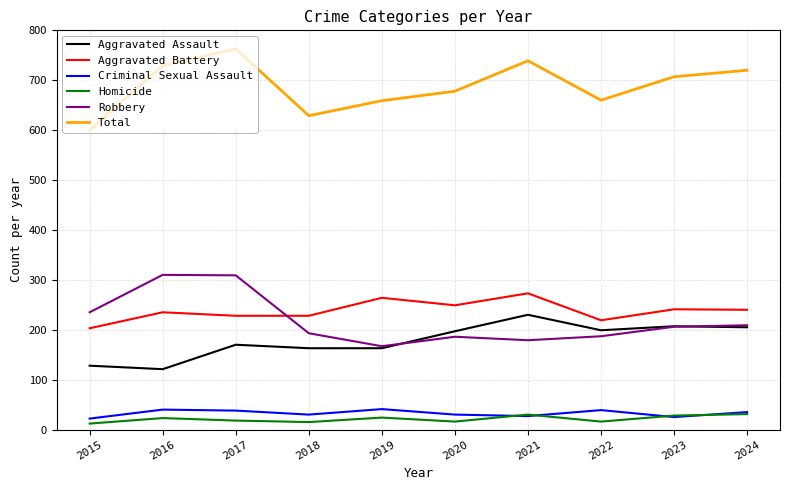

At which label does Aggravated Assault reach its peak?

2021